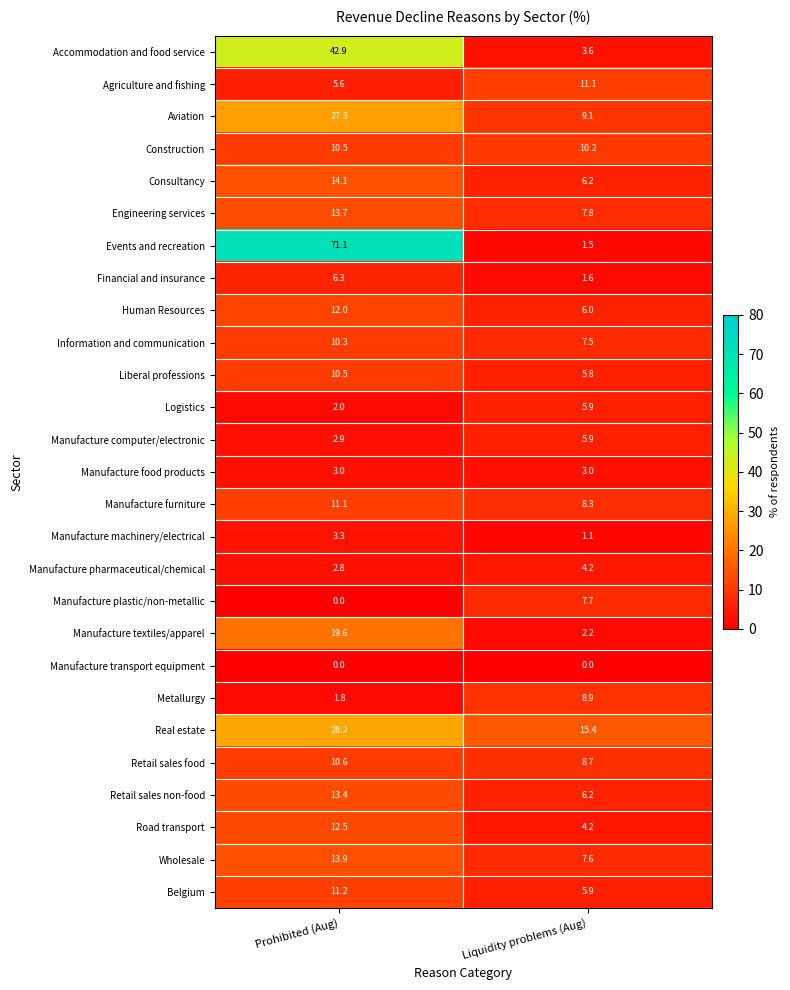

What is the sum of the Retail sales food values at Liquidity problems (Aug) and Prohibited (Aug)?

19.3